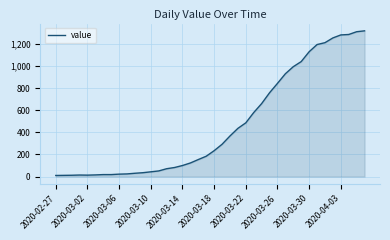

What is the difference between the maximum and minimum values?

1308